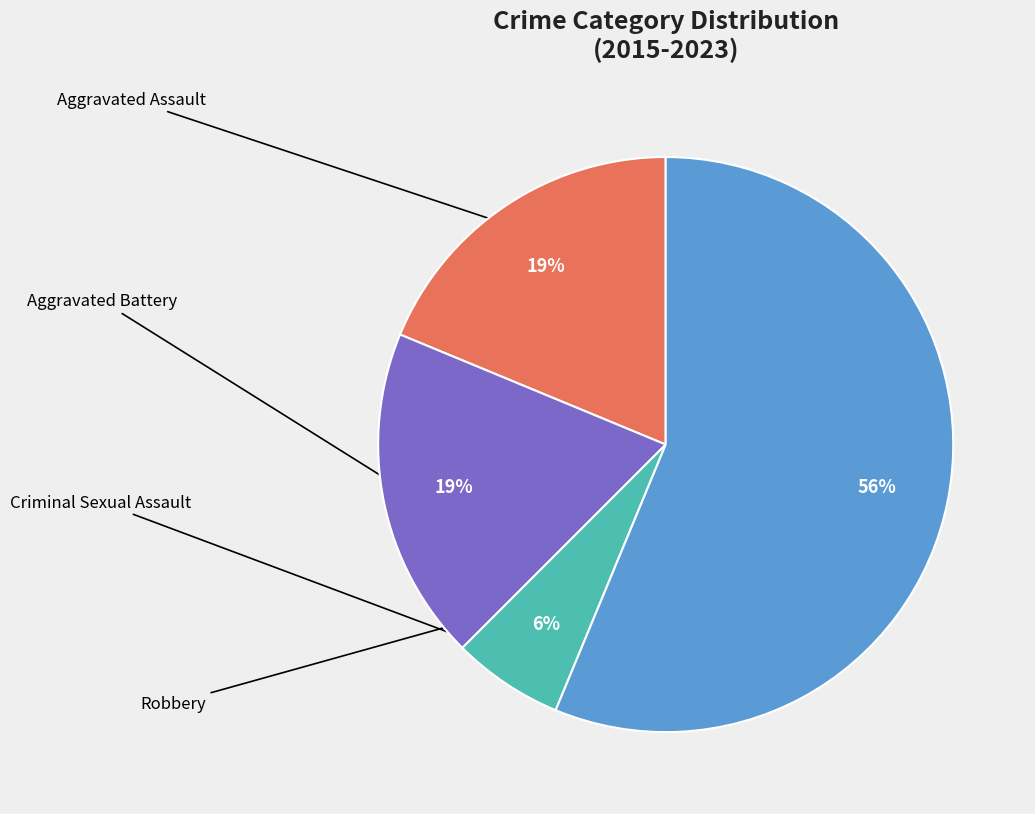

To the nearest percent, what is the difference between the Criminal Sexual Assault and Aggravated Battery slice percentages?

12%